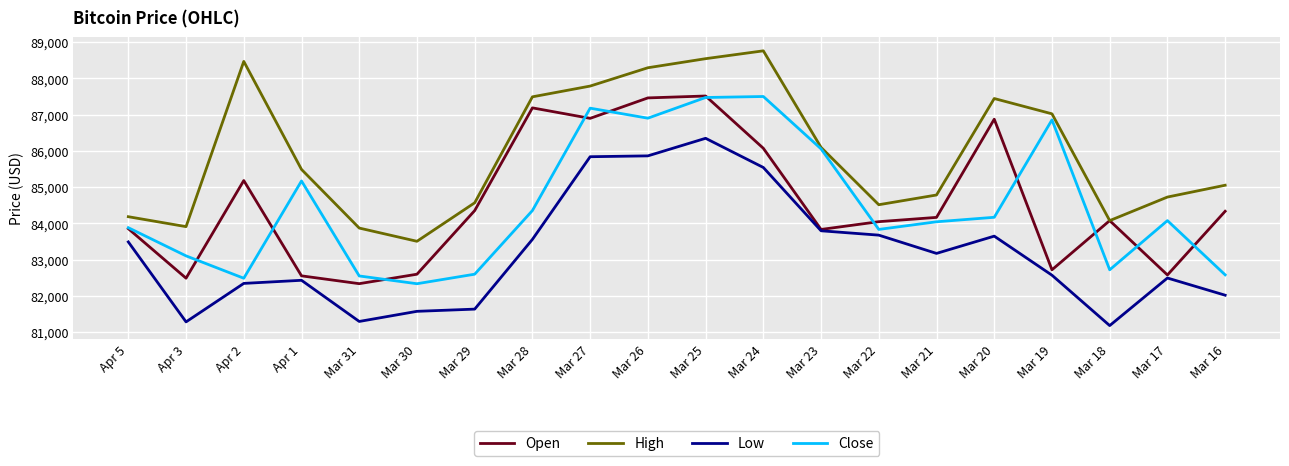

What is the difference between the maximum and second lowest values in the Open series?

5025.3